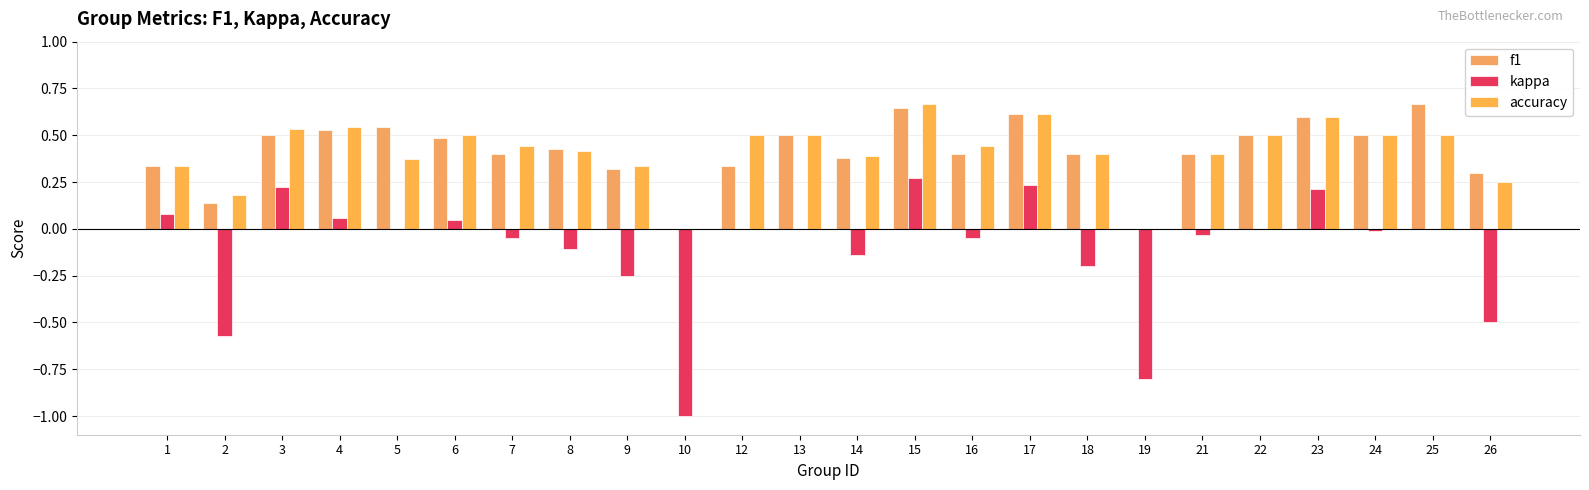

At which label is accuracy closest to 0?

10